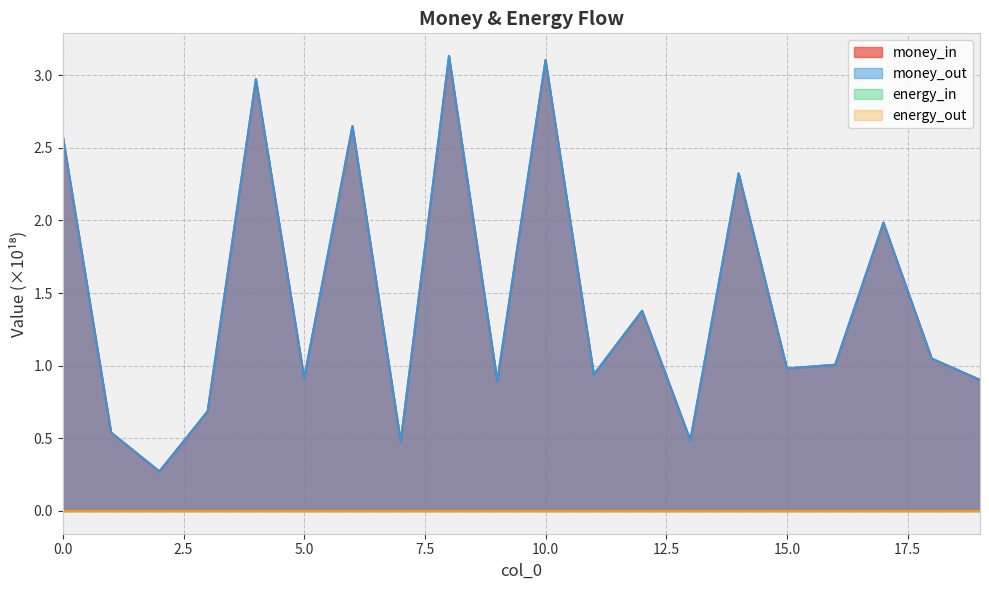

Does the chart display data point markers on the line(s)?

No